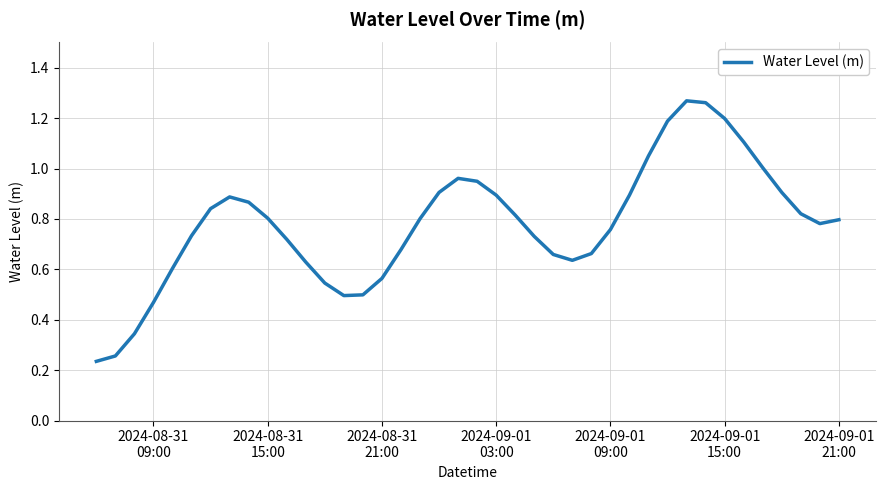

Is this an area chart (filled region under the line)?

No